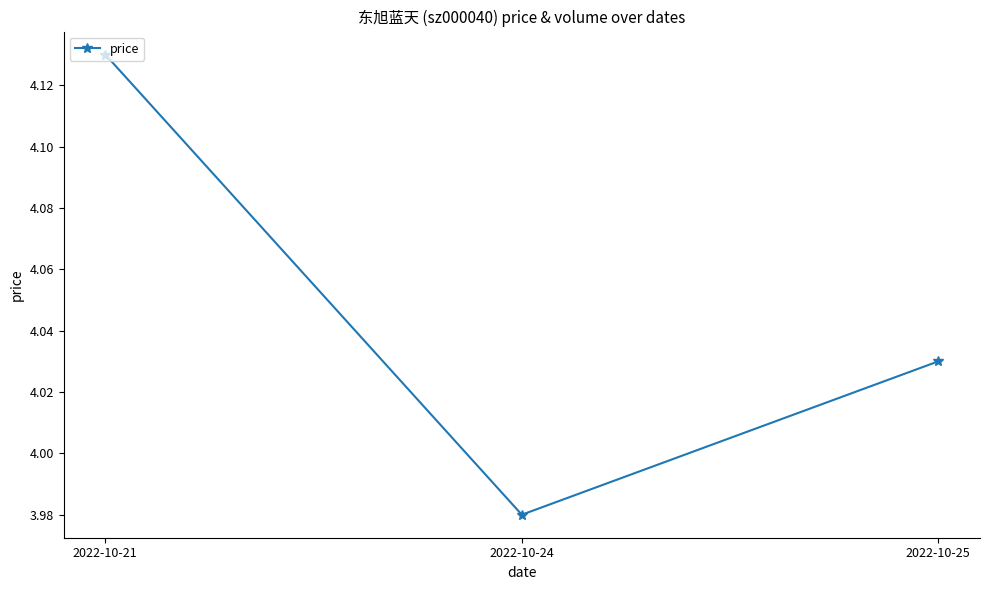

At which category does the chart reach its peak across all series?

2022-10-21